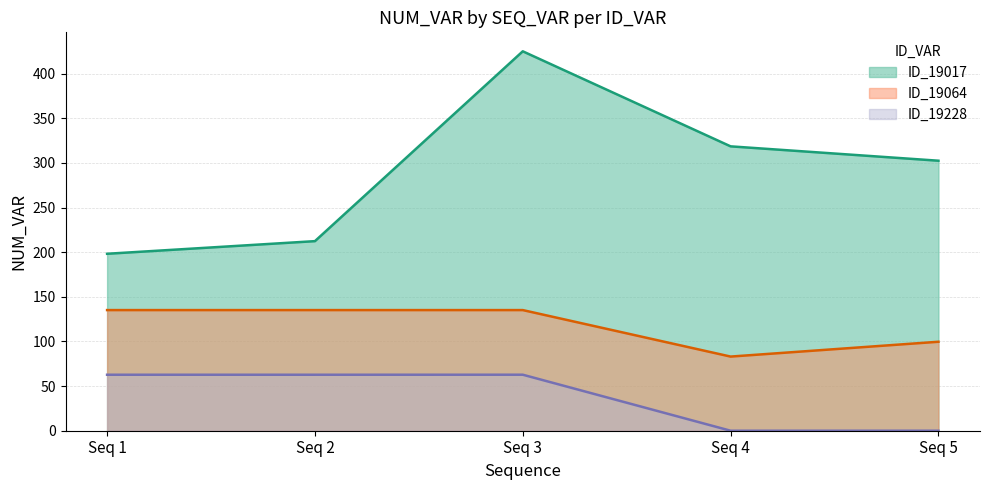

How many data points in ID_19064 are less than 135?

2